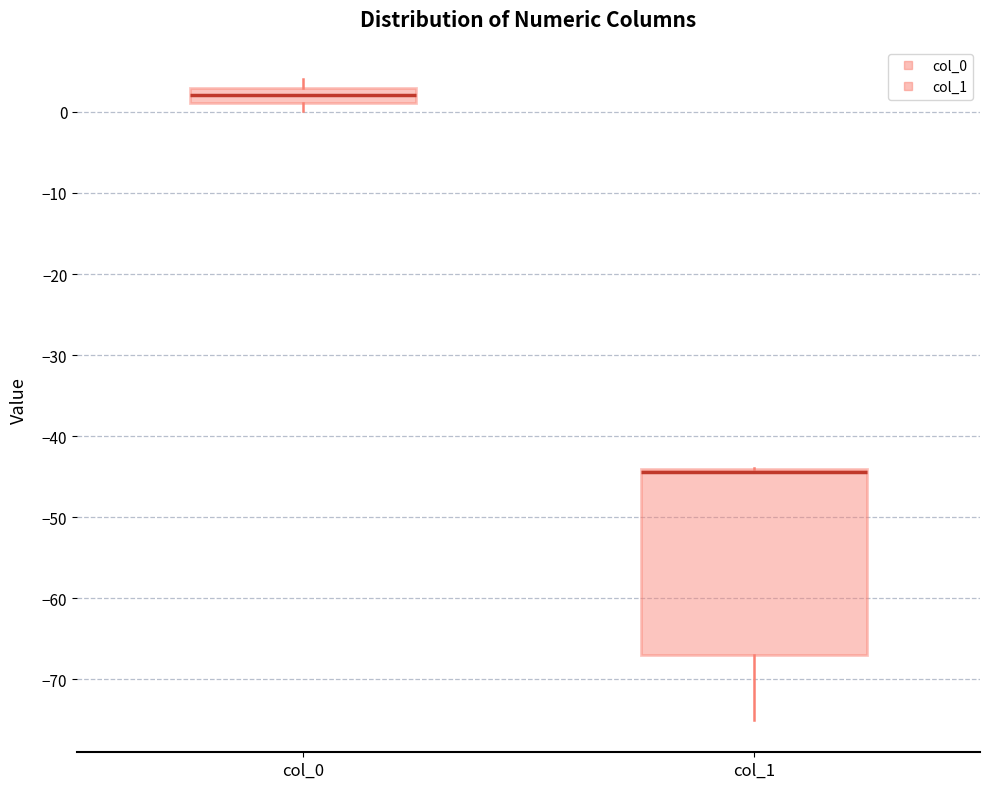

Reading left to right, transcribe this box plot: for each box, give where its median line is, the range the box spans, and where its two whiskers end, as read against the y-axis. The values are not printed on the chart, so give them approximately, as read against the axis.

col_0: median 2, box 1 to 3, whiskers 0 to 4
col_1: median -44 (just below the box's upper edge), box -67 to -44, whiskers -75 to -44